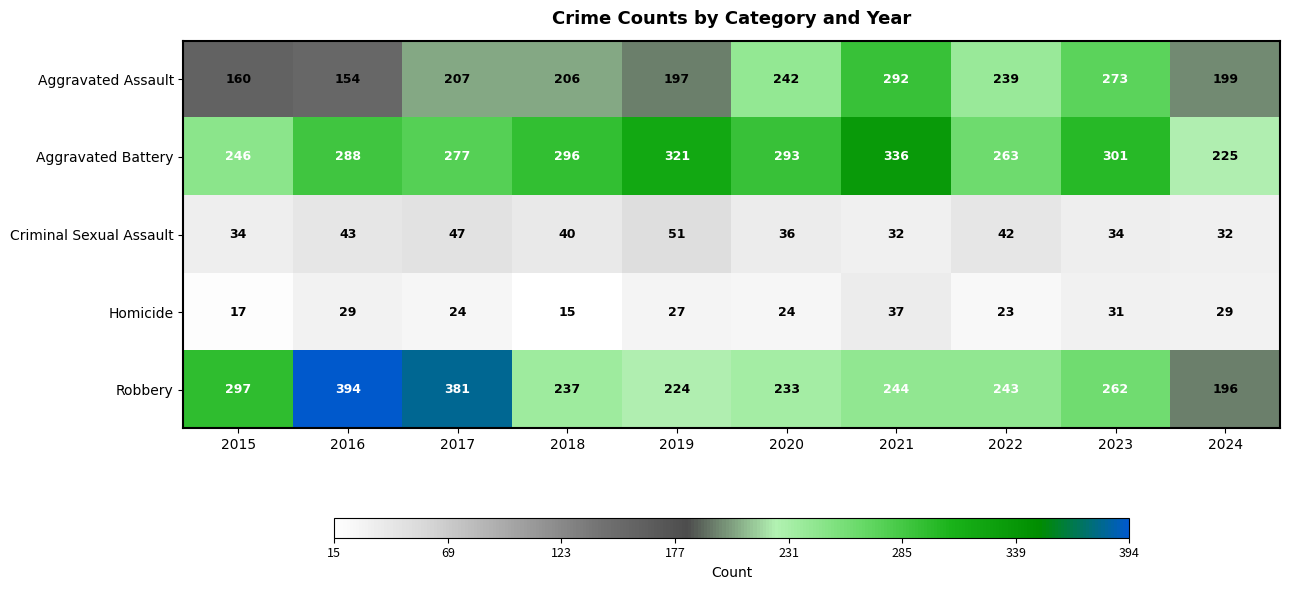

What is the difference between the Aggravated Battery values at 2015 and 2017?

31